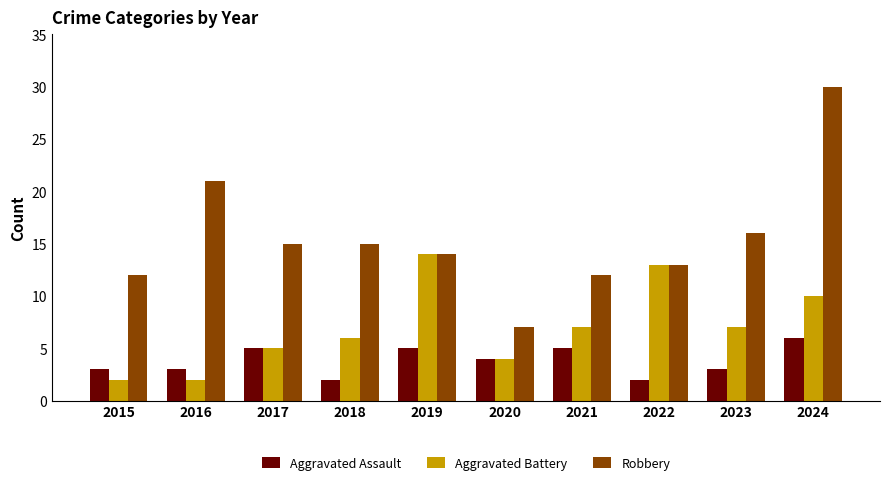

The Robbery series shows 22 at 2015. True or false?

False